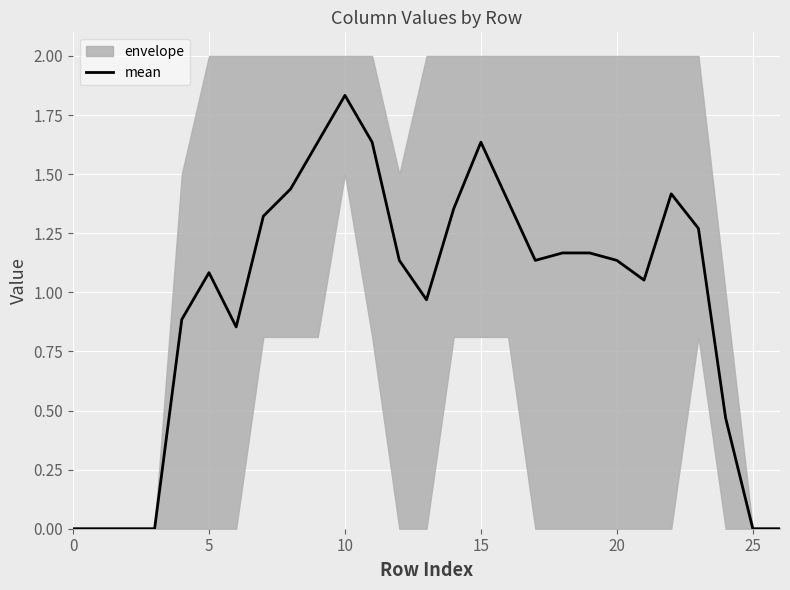

The chart shows a value of 2.4 at 8. True or false?

False